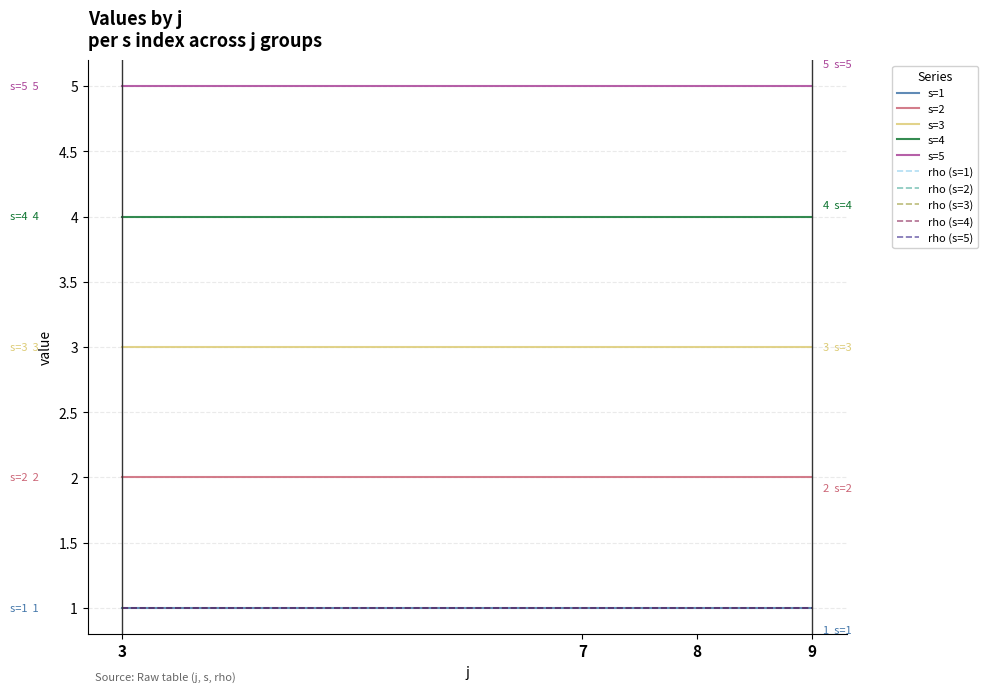

Is this an area chart (filled region under the line)?

No